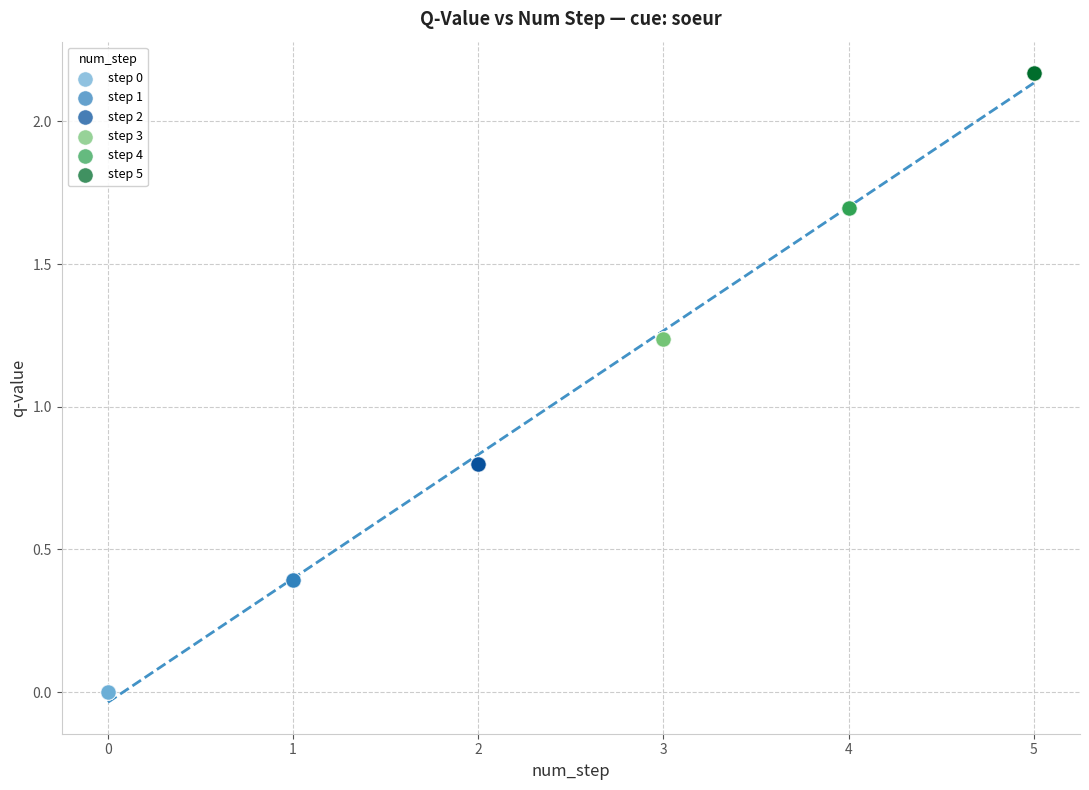

Which series reaches the minimum Y coordinate?

step 0